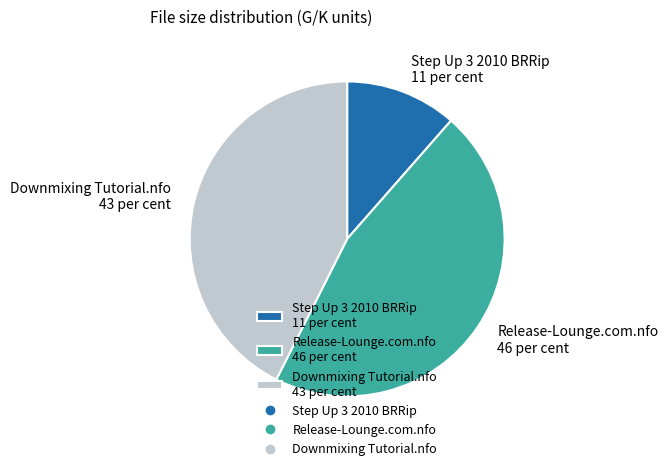

Is the sum of Step Up 3 2010 BRRip 11 per cent and Downmixing Tutorial.nfo 43 per cent greater than half?

Yes